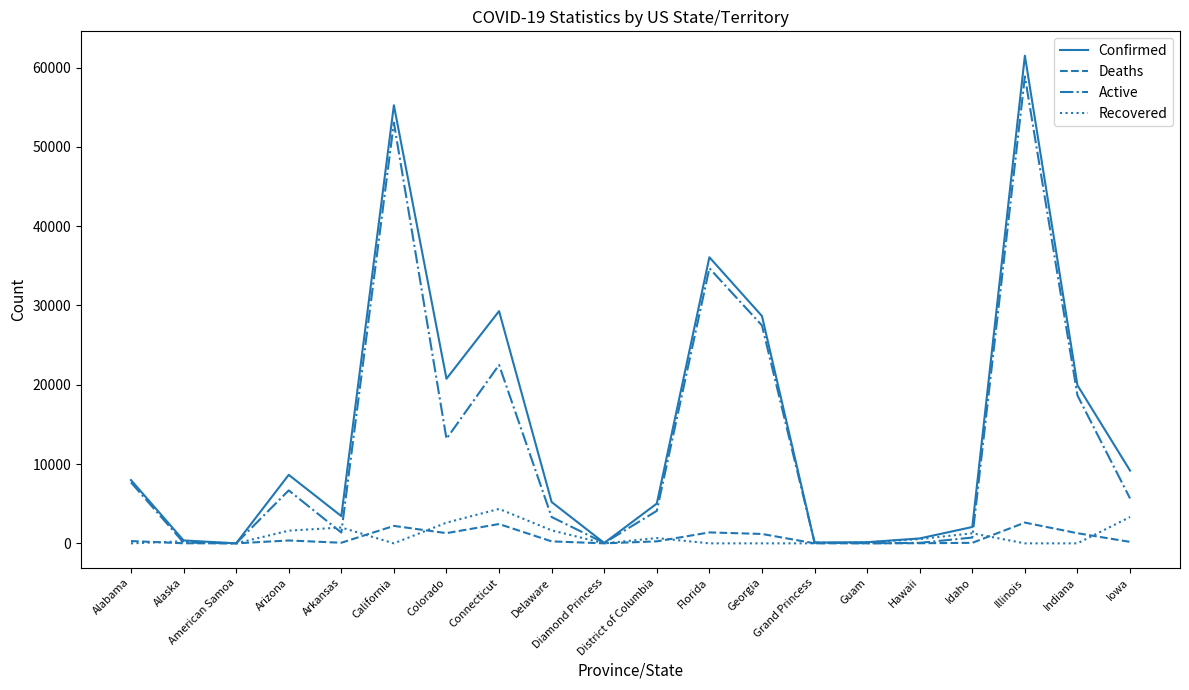

How many distinct data groups are displayed?

4